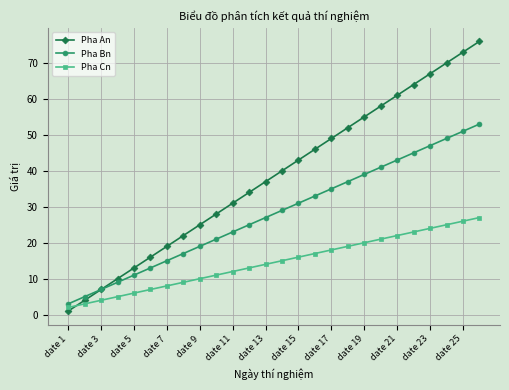

What is the difference between the maximum and minimum values in the Pha An series?

75